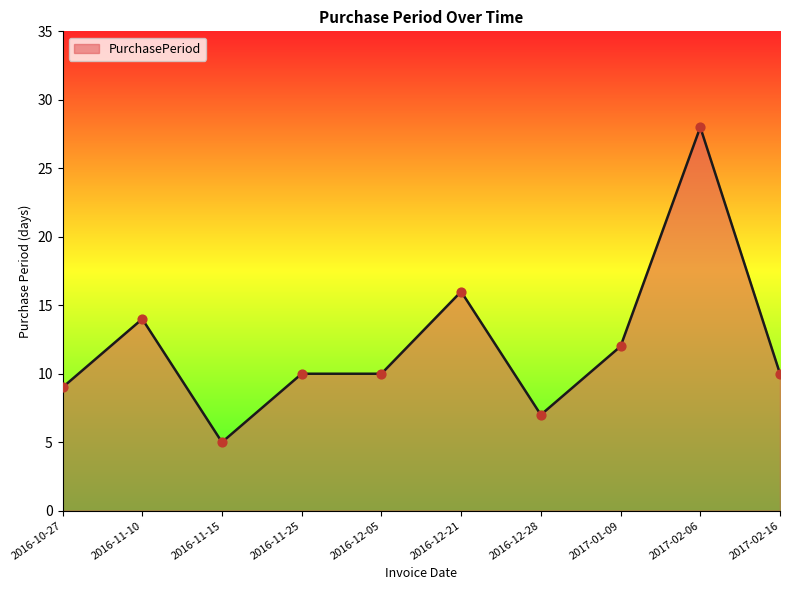

What is the ratio of the value at 2017-01-09 to the value at 2016-12-05?

1.2